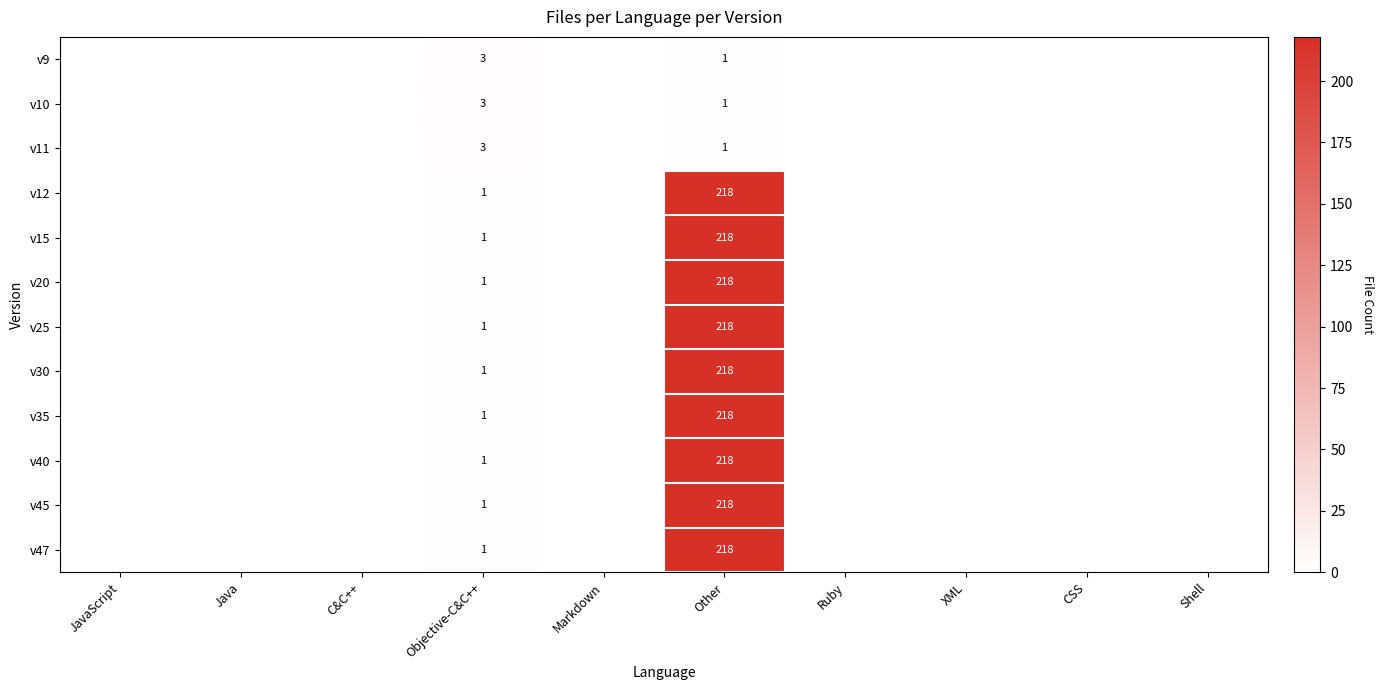

The value of v12 at Objective-C&C++ is 0. True or false?

False